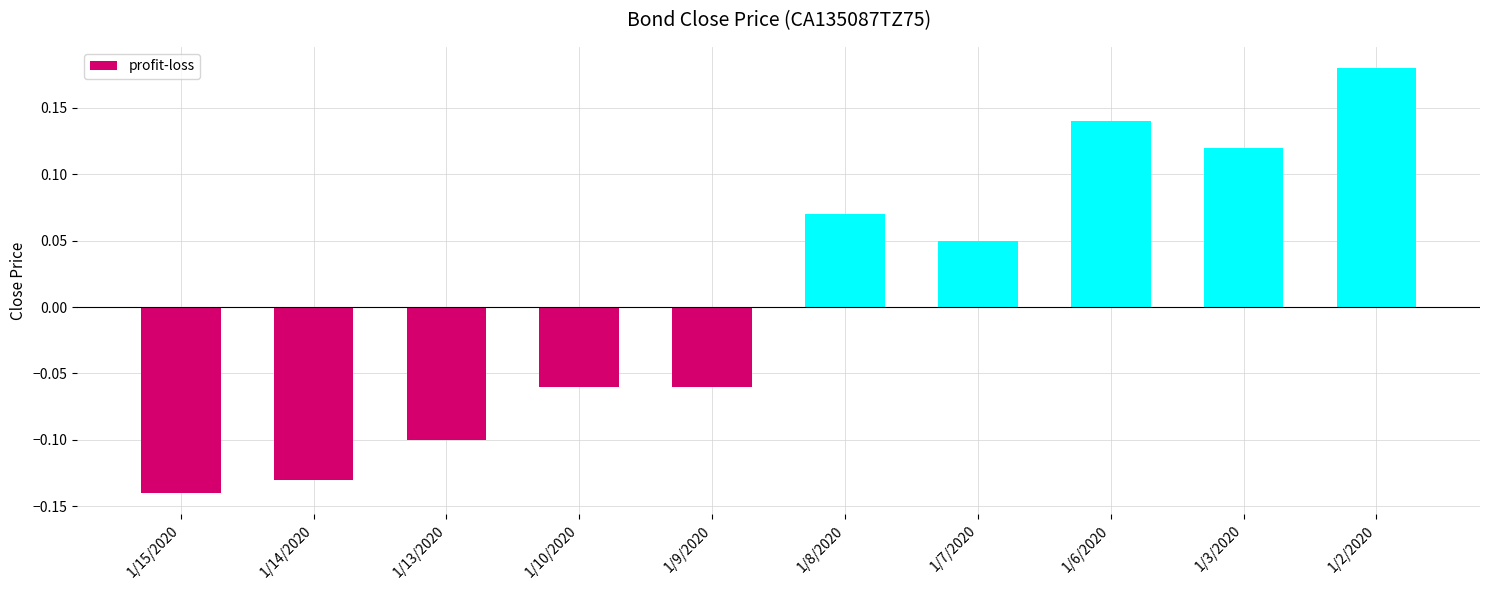

What is the difference between the values at 1/2/2020 and 1/15/2020?

0.3